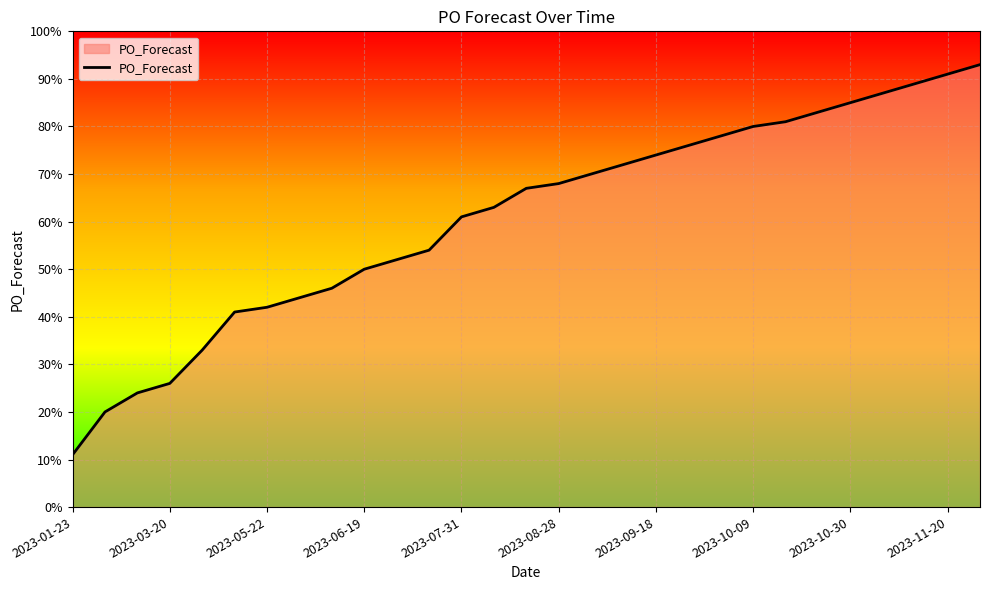

How many lines are shown in the chart?

1